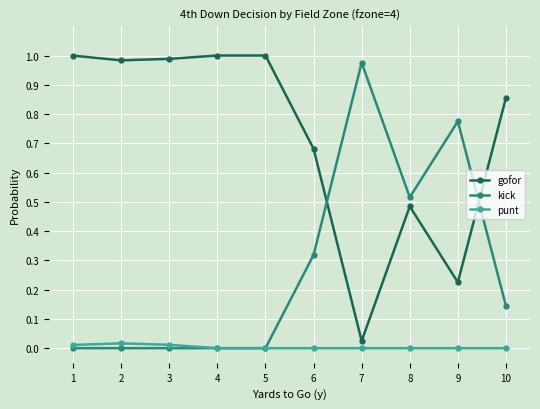

Rank the series at 6 from lowest to highest value.

punt, kick, gofor